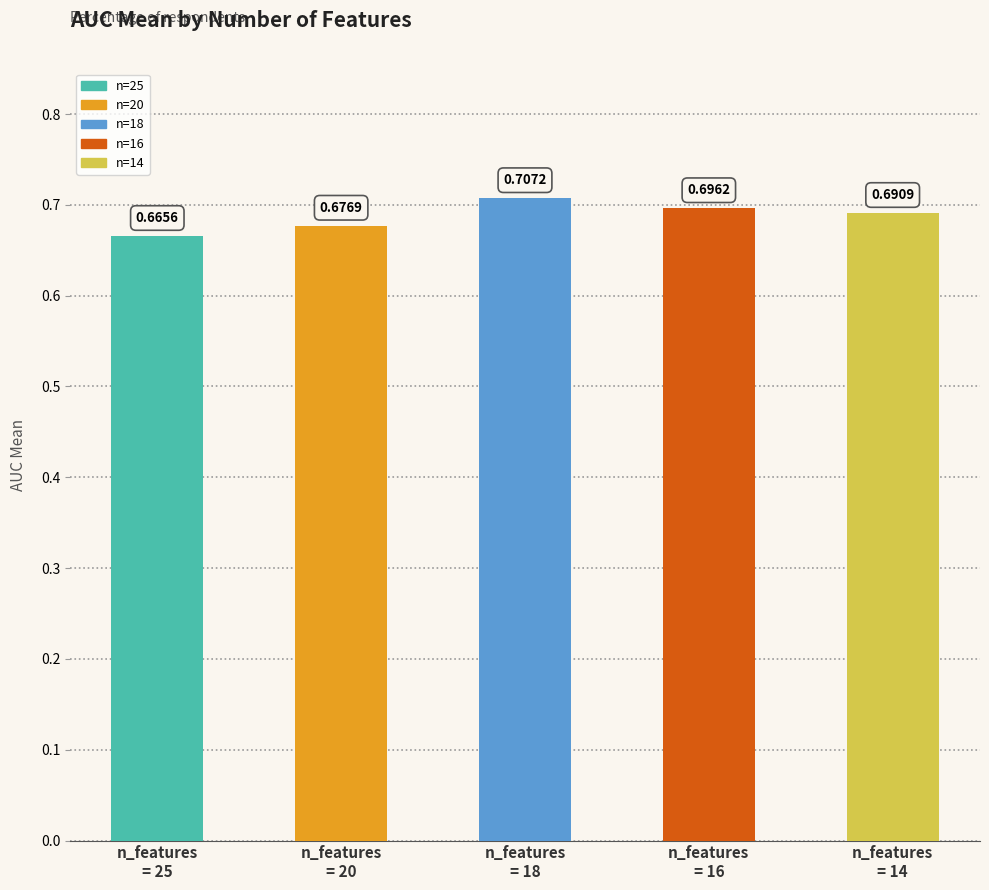

Which label corresponds to the largest value in the chart?

n_features
= 18